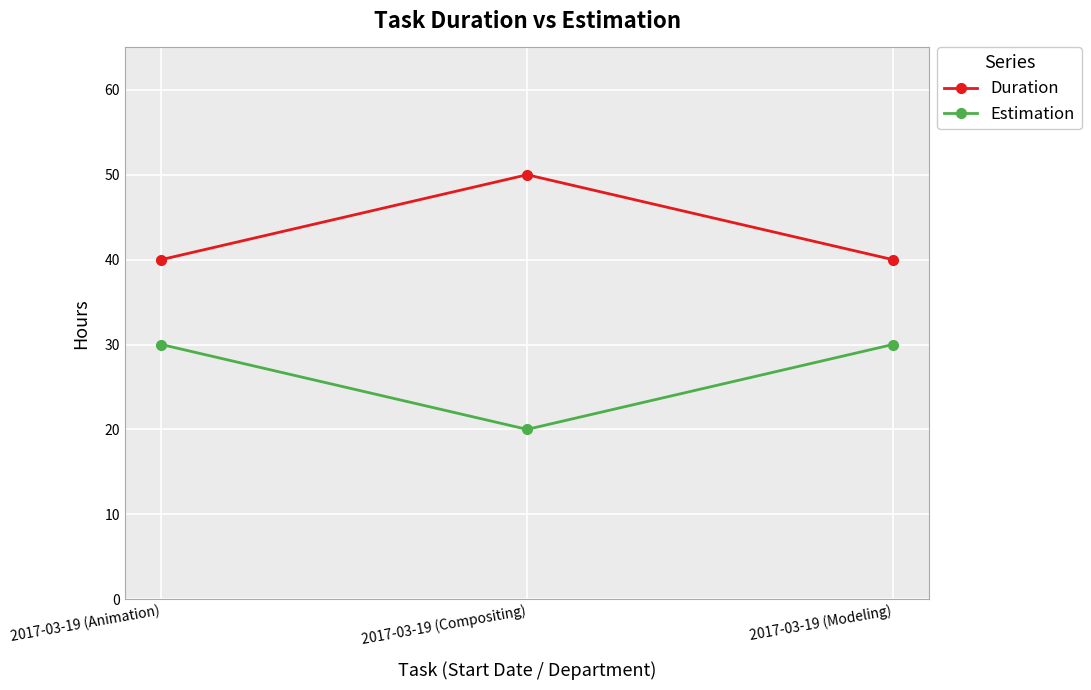

What is the greatest value displayed?

50